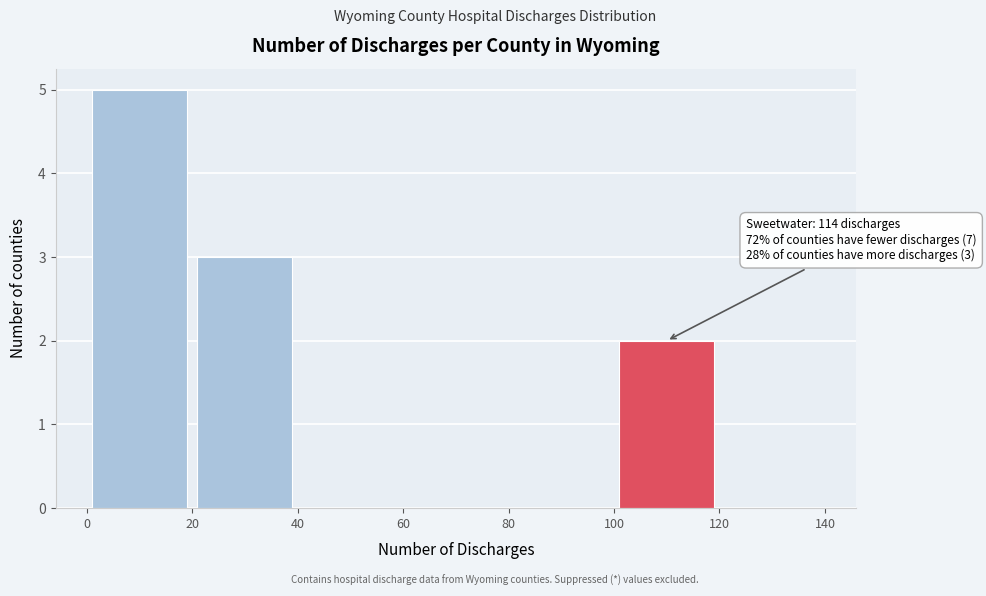

Over which range of the x-axis is the bar tallest?

0 to 20